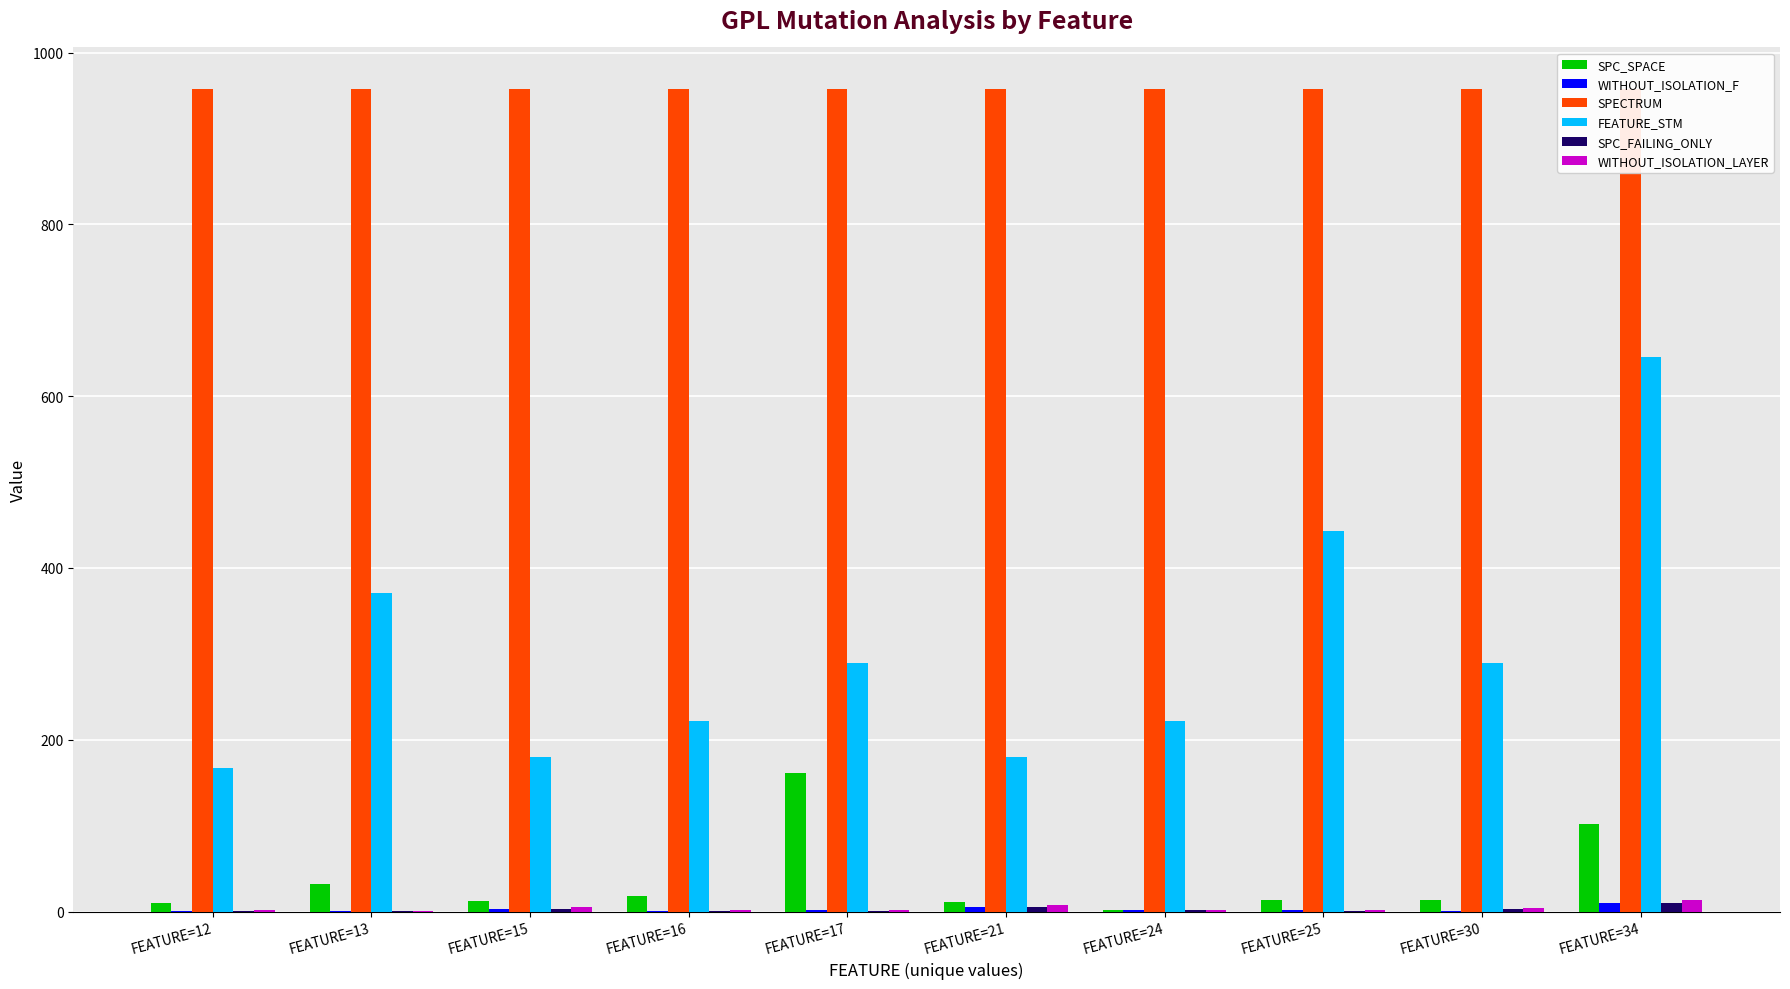

How many groups of bars are there?

10